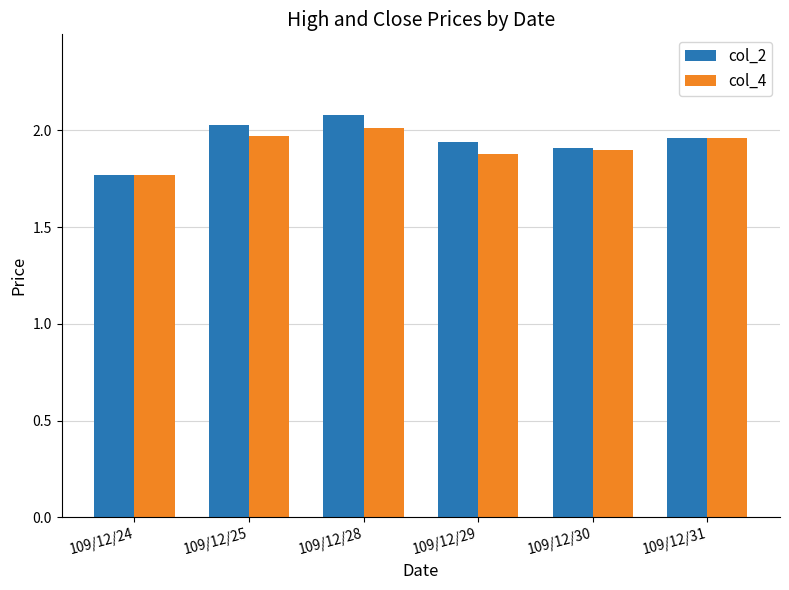

What is the difference between the col_4 values at 109/12/31 and 109/12/24?

0.2